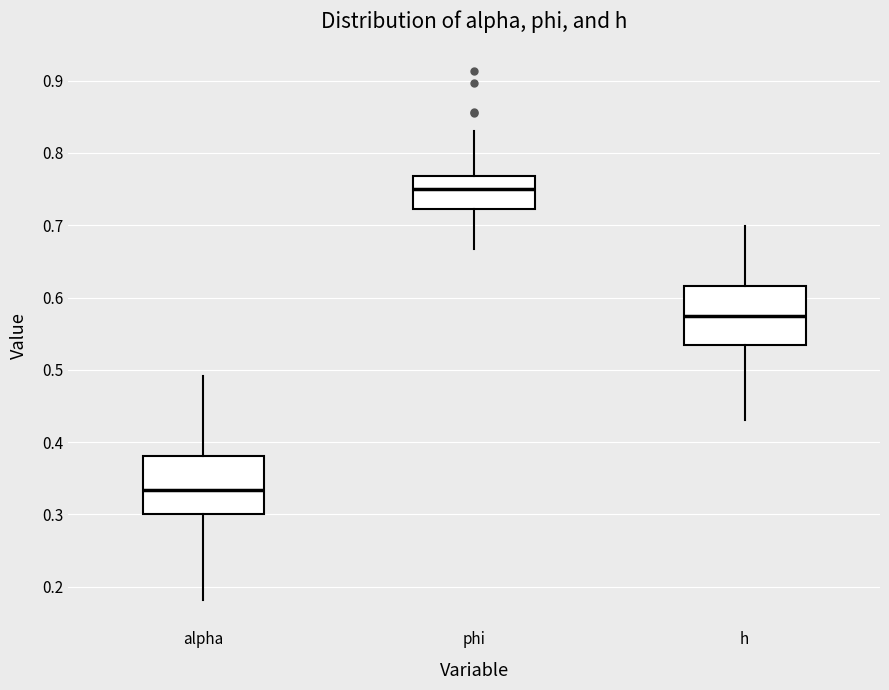

Reading left to right, read every box against the y-axis: the position of its median line, the range the box covers, and the ends of its whiskers. The values are not printed on the chart, so give them approximately, as read against the axis.

alpha: median 0.33, box 0.30 to 0.38, whiskers 0.18 to 0.49
phi: median 0.75, box 0.72 to 0.77, whiskers 0.67 to 0.83
h: median 0.57, box 0.53 to 0.62, whiskers 0.43 to 0.70